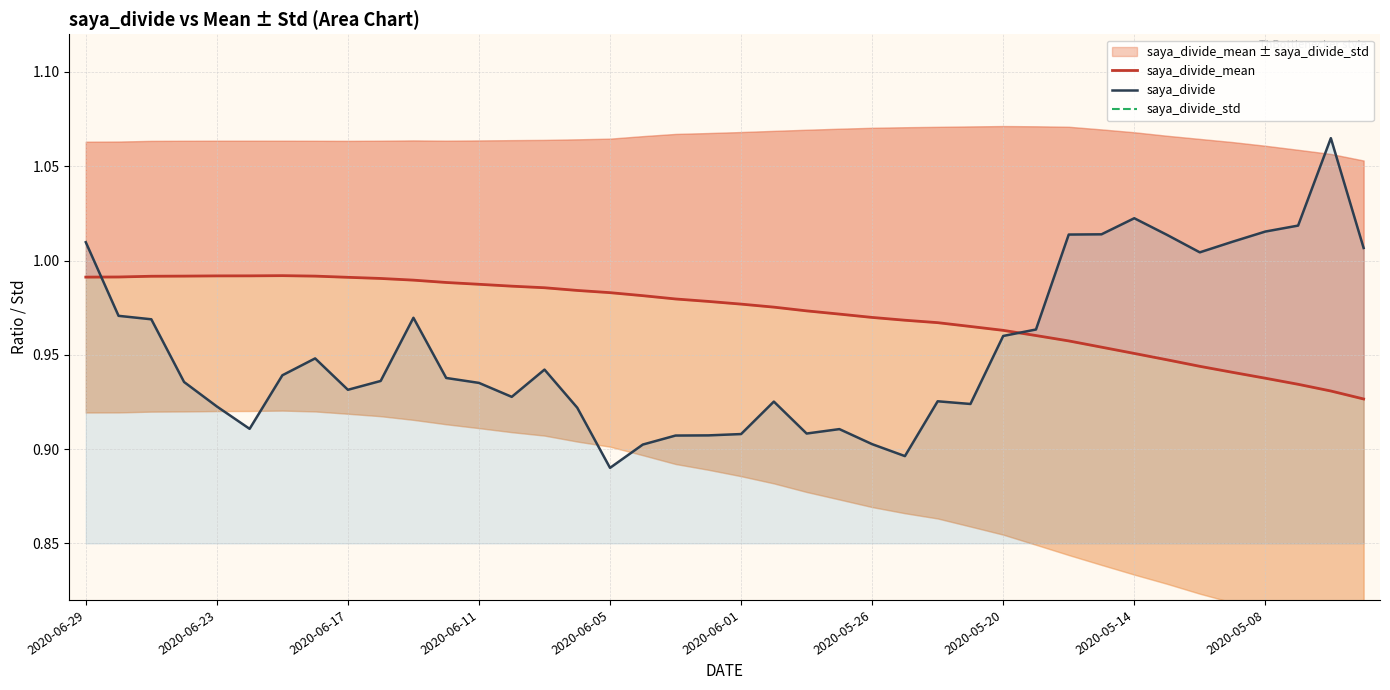

Which series has the largest range (max minus min)?

saya_divide